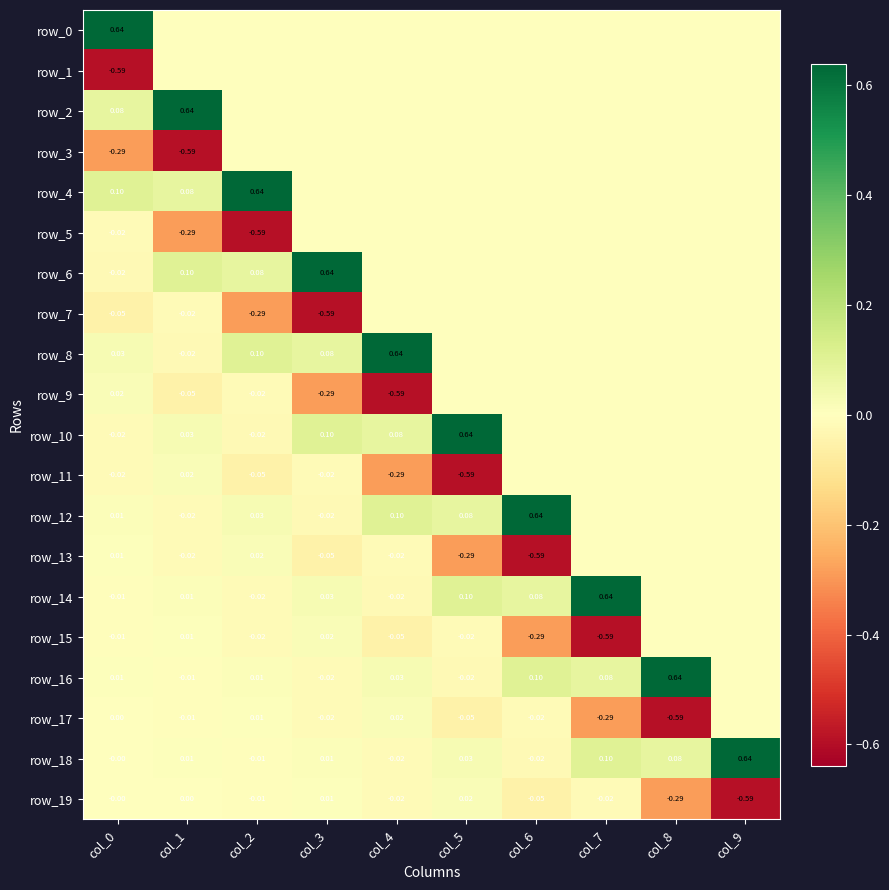

At how many categories does at least one series exceed 0?

10